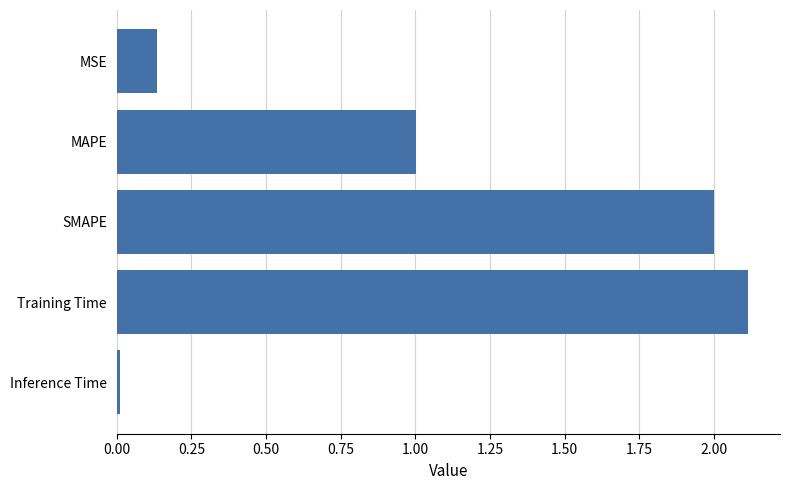

How many bars are there in total?

5